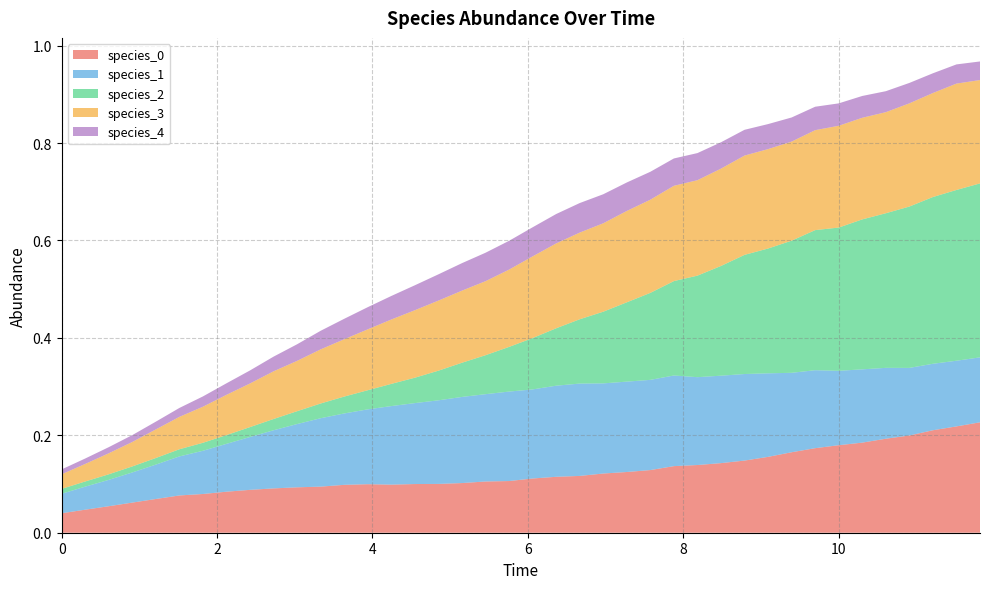

Reading left to right, what are all the values shown in this chart?

species_0: 0.0=0.0	0.30303030303030304=0.0	0.6060606060606061=0.1	0.9090909090909092=0.1	1.2121212121212122=0.1	1.5151515151515151=0.1	1.8181818181818183=0.1	2.121212121212121=0.1	2.4242424242424243=0.1	2.7272727272727275=0.1	3.0303030303030303=0.1	3.3333333333333335=0.1	3.6363636363636367=0.1	3.9393939393939394=0.1	4.242424242424242=0.1	4.545454545454546=0.1	4.848484848484849=0.1	5.151515151515151=0.1	5.454545454545455=0.1	5.757575757575758=0.1	6.0606060606060606=0.1	6.363636363636364=0.1	6.666666666666667=0.1	6.96969696969697=0.1	7.272727272727273=0.1	7.575757575757576=0.1	7.878787878787879=0.1	8.181818181818182=0.1	8.484848484848484=0.1	8.787878787878789=0.1	9.090909090909092=0.2	9.393939393939394=0.2	9.696969696969697=0.2	10.0=0.2	10.303030303030303=0.2	10.606060606060606=0.2	10.90909090909091=0.2	11.212121212121213=0.2	11.515151515151516=0.2	11.818181818181818=0.2
species_1: 0.0=0.0	0.30303030303030304=0.0	0.6060606060606061=0.1	0.9090909090909092=0.1	1.2121212121212122=0.1	1.5151515151515151=0.1	1.8181818181818183=0.1	2.121212121212121=0.1	2.4242424242424243=0.1	2.7272727272727275=0.1	3.0303030303030303=0.1	3.3333333333333335=0.1	3.6363636363636367=0.1	3.9393939393939394=0.2	4.242424242424242=0.2	4.545454545454546=0.2	4.848484848484849=0.2	5.151515151515151=0.2	5.454545454545455=0.2	5.757575757575758=0.2	6.0606060606060606=0.2	6.363636363636364=0.2	6.666666666666667=0.2	6.96969696969697=0.2	7.272727272727273=0.2	7.575757575757576=0.2	7.878787878787879=0.2	8.181818181818182=0.2	8.484848484848484=0.2	8.787878787878789=0.2	9.090909090909092=0.2	9.393939393939394=0.2	9.696969696969697=0.2	10.0=0.2	10.303030303030303=0.2	10.606060606060606=0.1	10.90909090909091=0.1	11.212121212121213=0.1	11.515151515151516=0.1	11.818181818181818=0.1
species_2: 0.0=0.0	0.30303030303030304=0.0	0.6060606060606061=0.0	0.9090909090909092=0.0	1.2121212121212122=0.0	1.5151515151515151=0.0	1.8181818181818183=0.0	2.121212121212121=0.0	2.4242424242424243=0.0	2.7272727272727275=0.0	3.0303030303030303=0.0	3.3333333333333335=0.0	3.6363636363636367=0.0	3.9393939393939394=0.0	4.242424242424242=0.0	4.545454545454546=0.1	4.848484848484849=0.1	5.151515151515151=0.1	5.454545454545455=0.1	5.757575757575758=0.1	6.0606060606060606=0.1	6.363636363636364=0.1	6.666666666666667=0.1	6.96969696969697=0.1	7.272727272727273=0.2	7.575757575757576=0.2	7.878787878787879=0.2	8.181818181818182=0.2	8.484848484848484=0.2	8.787878787878789=0.2	9.090909090909092=0.3	9.393939393939394=0.3	9.696969696969697=0.3	10.0=0.3	10.303030303030303=0.3	10.606060606060606=0.3	10.90909090909091=0.3	11.212121212121213=0.3	11.515151515151516=0.4	11.818181818181818=0.4
species_3: 0.0=0.0	0.30303030303030304=0.0	0.6060606060606061=0.0	0.9090909090909092=0.1	1.2121212121212122=0.1	1.5151515151515151=0.1	1.8181818181818183=0.1	2.121212121212121=0.1	2.4242424242424243=0.1	2.7272727272727275=0.1	3.0303030303030303=0.1	3.3333333333333335=0.1	3.6363636363636367=0.1	3.9393939393939394=0.1	4.242424242424242=0.1	4.545454545454546=0.1	4.848484848484849=0.1	5.151515151515151=0.1	5.454545454545455=0.2	5.757575757575758=0.2	6.0606060606060606=0.2	6.363636363636364=0.2	6.666666666666667=0.2	6.96969696969697=0.2	7.272727272727273=0.2	7.575757575757576=0.2	7.878787878787879=0.2	8.181818181818182=0.2	8.484848484848484=0.2	8.787878787878789=0.2	9.090909090909092=0.2	9.393939393939394=0.2	9.696969696969697=0.2	10.0=0.2	10.303030303030303=0.2	10.606060606060606=0.2	10.90909090909091=0.2	11.212121212121213=0.2	11.515151515151516=0.2	11.818181818181818=0.2
species_4: 0.0=0.0	0.30303030303030304=0.0	0.6060606060606061=0.0	0.9090909090909092=0.0	1.2121212121212122=0.0	1.5151515151515151=0.0	1.8181818181818183=0.0	2.121212121212121=0.0	2.4242424242424243=0.0	2.7272727272727275=0.0	3.0303030303030303=0.0	3.3333333333333335=0.0	3.6363636363636367=0.0	3.9393939393939394=0.0	4.242424242424242=0.0	4.545454545454546=0.1	4.848484848484849=0.1	5.151515151515151=0.1	5.454545454545455=0.1	5.757575757575758=0.1	6.0606060606060606=0.1	6.363636363636364=0.1	6.666666666666667=0.1	6.96969696969697=0.1	7.272727272727273=0.1	7.575757575757576=0.1	7.878787878787879=0.1	8.181818181818182=0.1	8.484848484848484=0.1	8.787878787878789=0.1	9.090909090909092=0.1	9.393939393939394=0.0	9.696969696969697=0.0	10.0=0.0	10.303030303030303=0.0	10.606060606060606=0.0	10.90909090909091=0.0	11.212121212121213=0.0	11.515151515151516=0.0	11.818181818181818=0.0